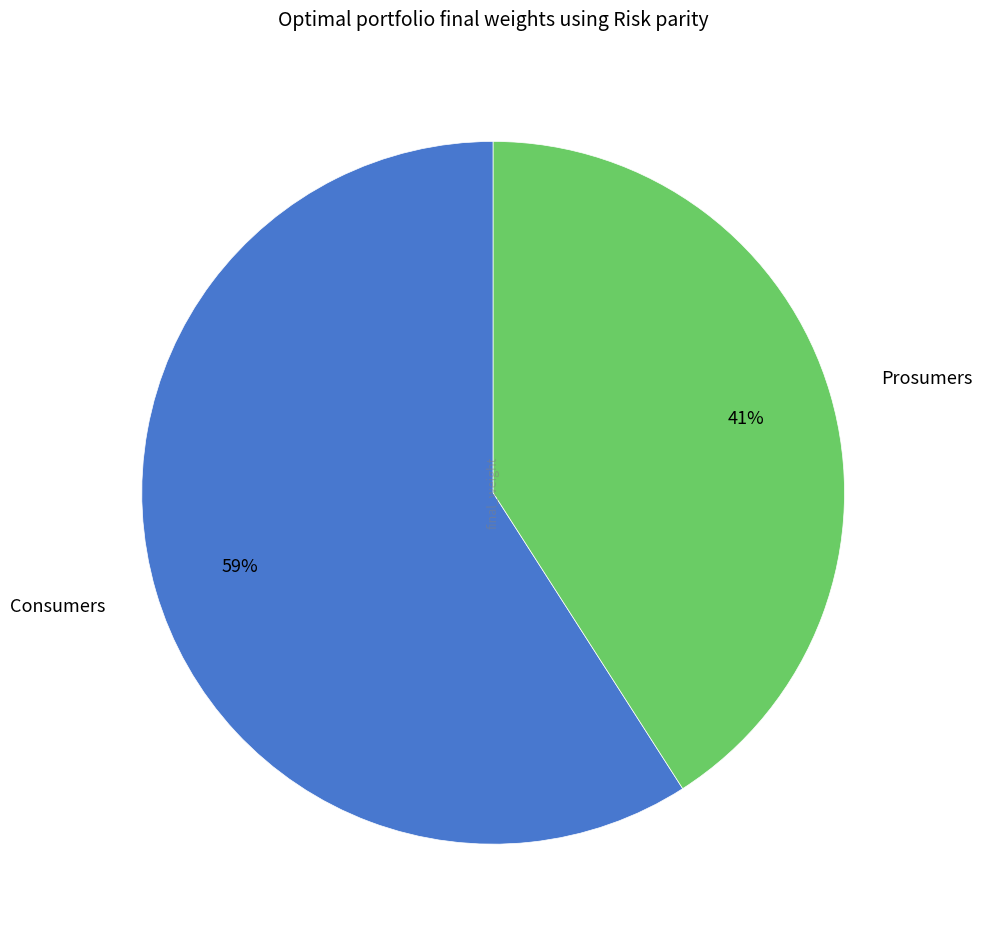

Which category has the smallest portion of the pie?

Prosumers